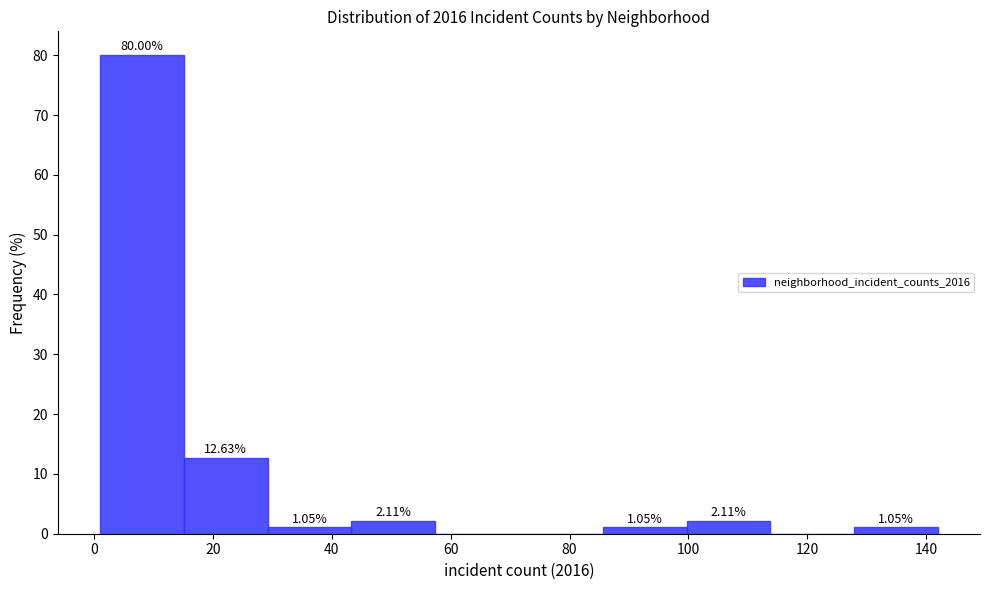

Which range on the x-axis has the tallest bar?

2 to 16